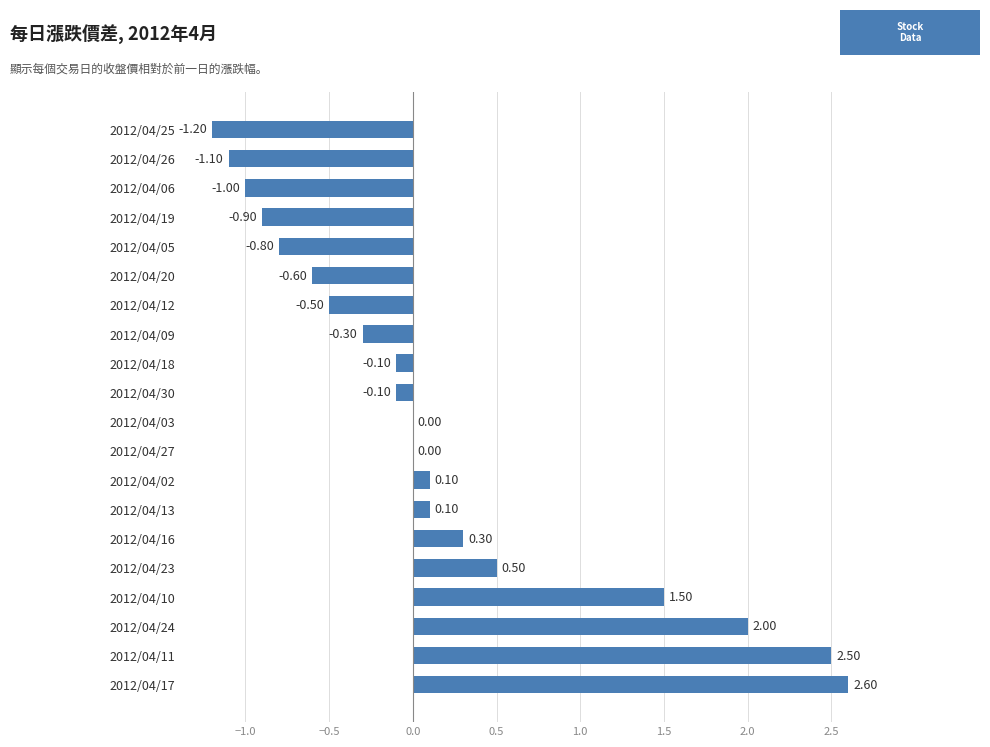

What is the sum of all values?

3.0